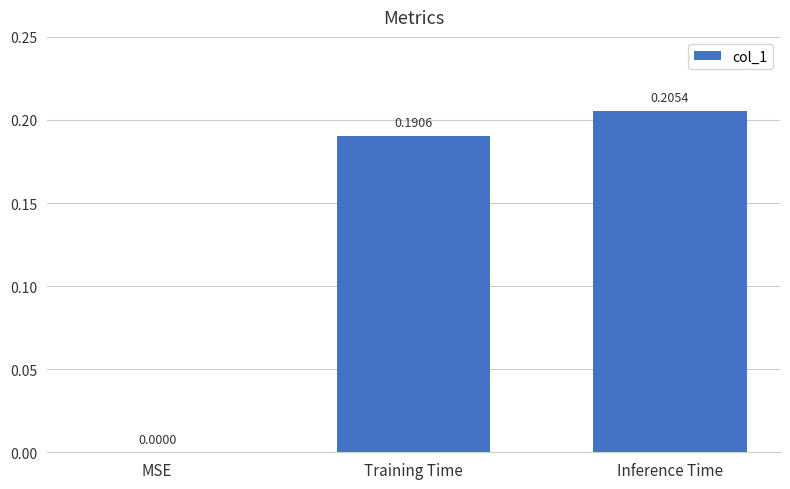

The value at Training Time is 0.3. True or false?

False